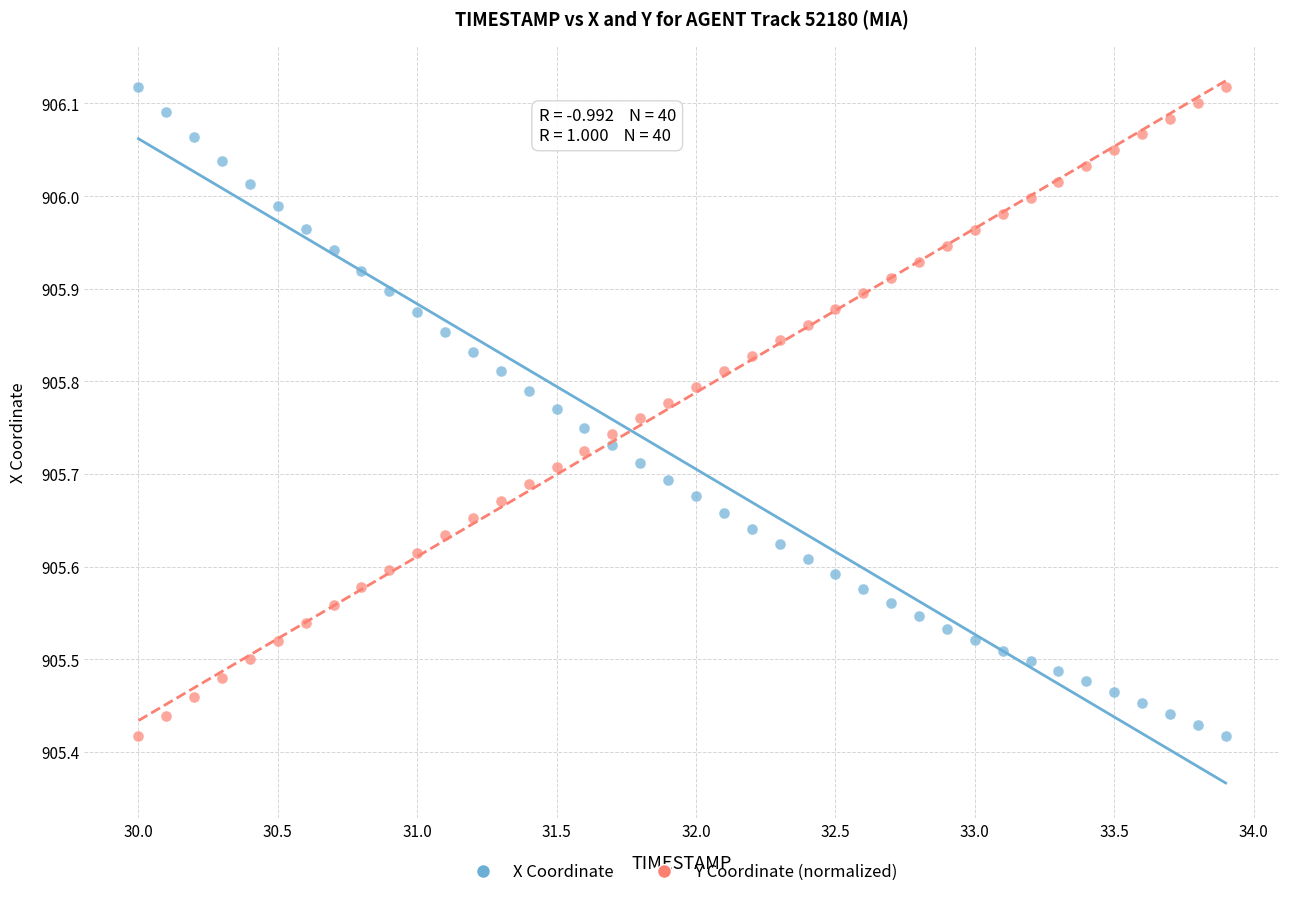

What is the X range (max minus min) for the scatter plot?

3.9